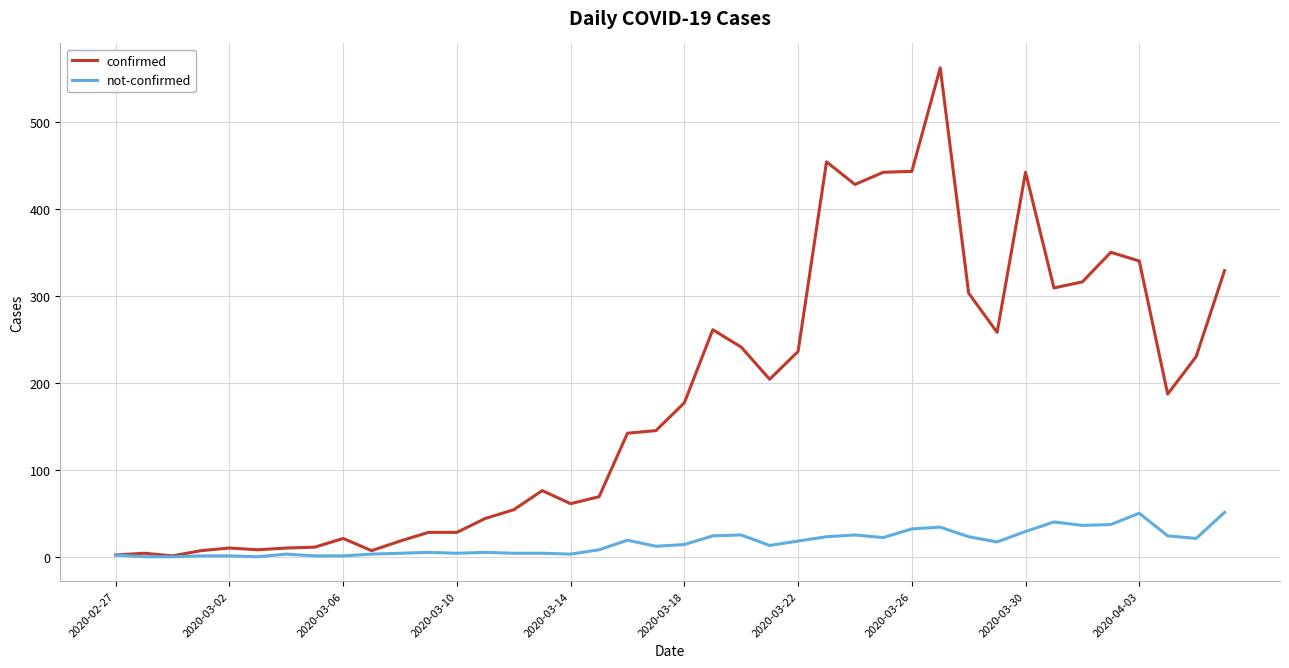

What is the maximum value for not-confirmed?

51